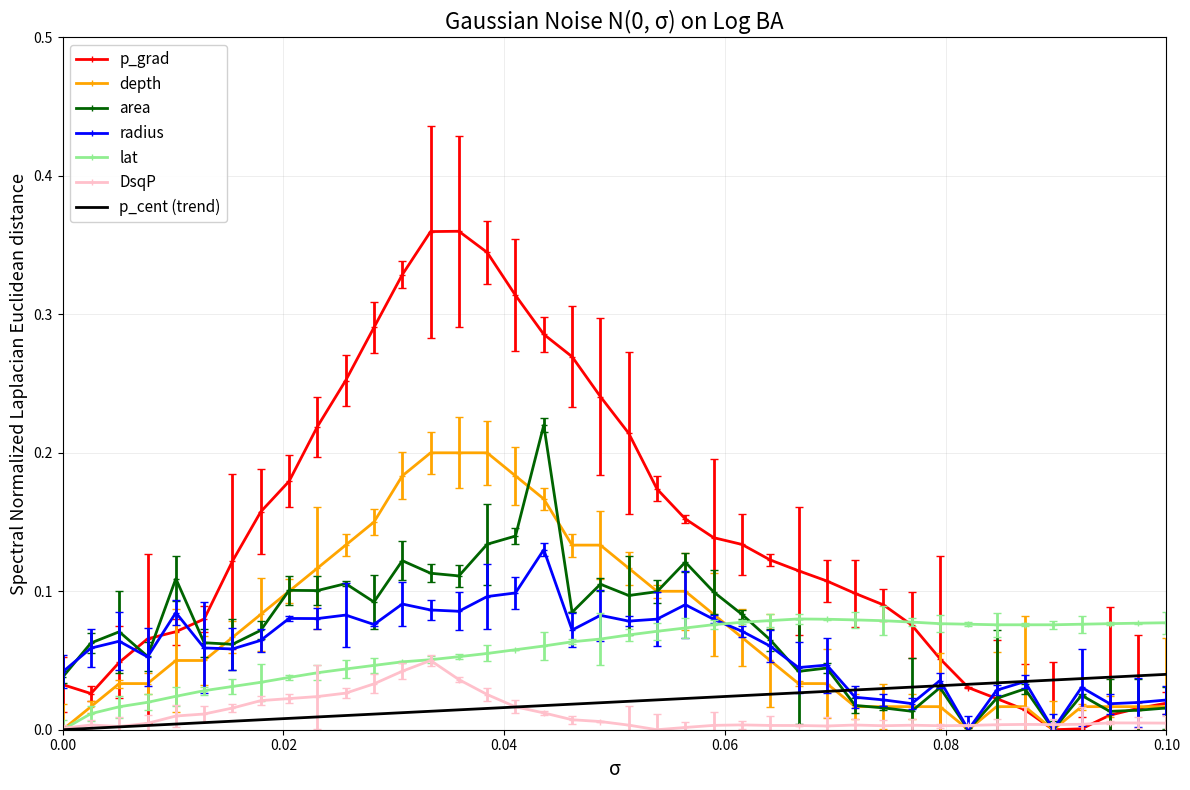

Which series has the widest spread of values?

p_grad